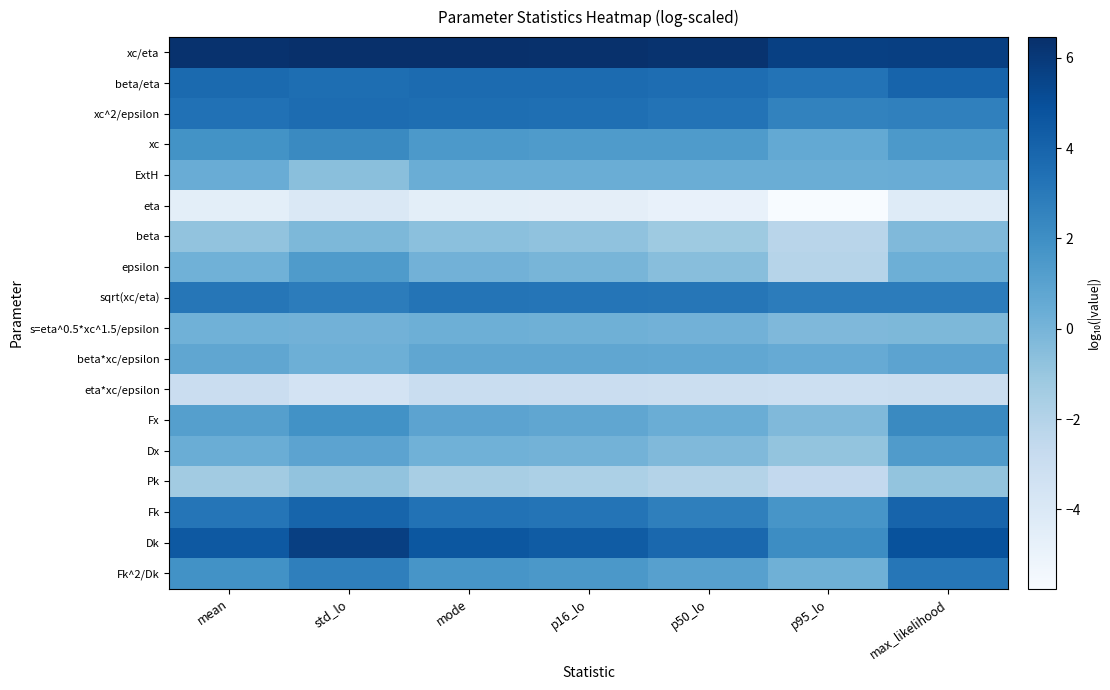

What is the difference between the highest and lowest values at mode?

11.0